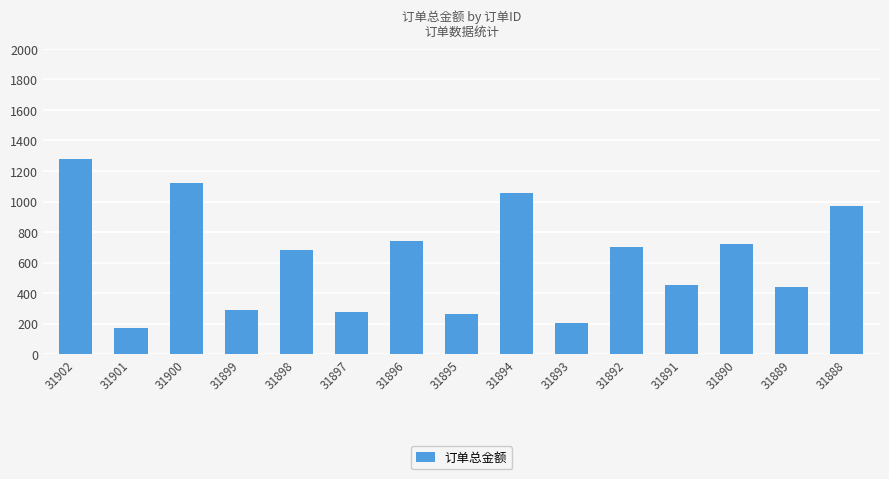

Reading left to right, transcribe all the data shown in this chart.

31902=1278	31901=174	31900=1119	31899=292	31898=684	31897=276	31896=741	31895=265	31894=1057	31893=206	31892=700	31891=454	31890=720	31889=443	31888=970